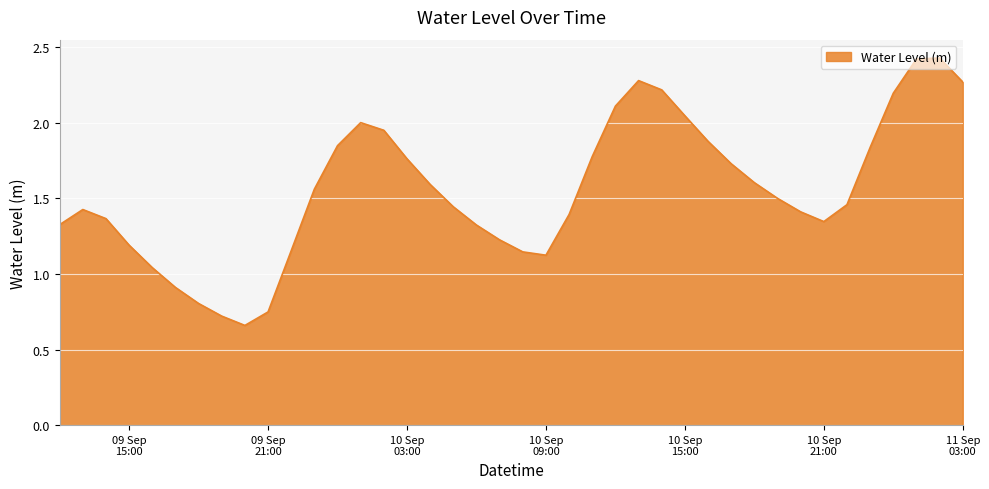

Is this an area chart (filled region under the line)?

Yes